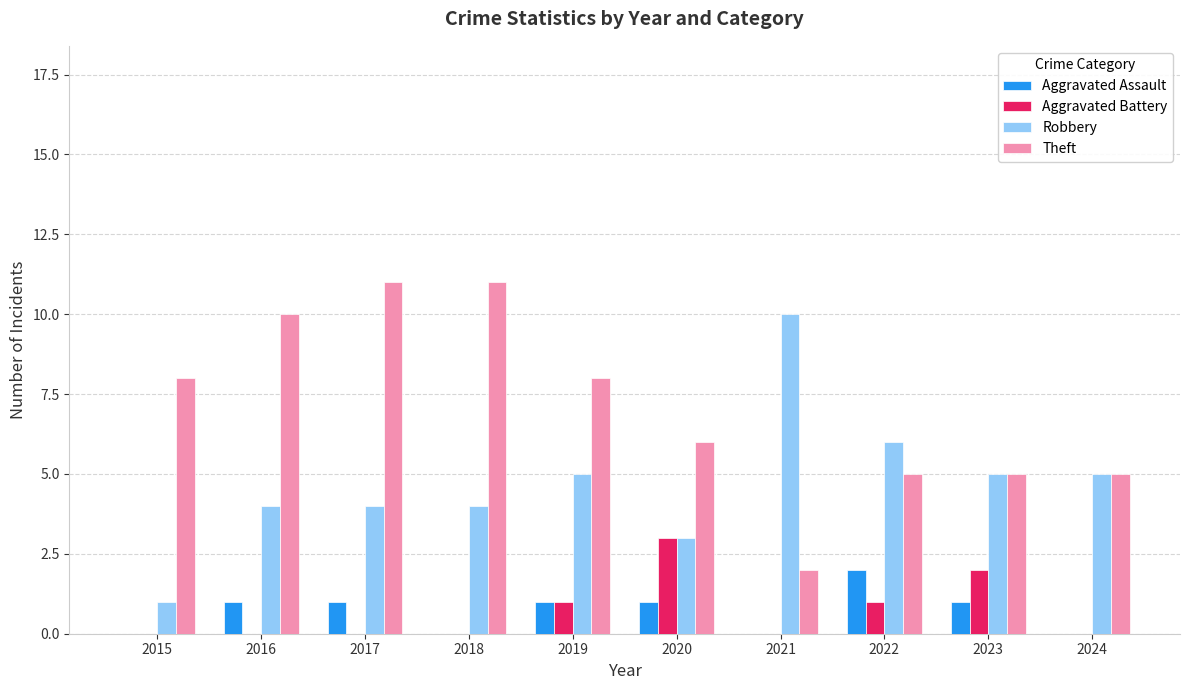

What is the maximum value for Robbery?

10